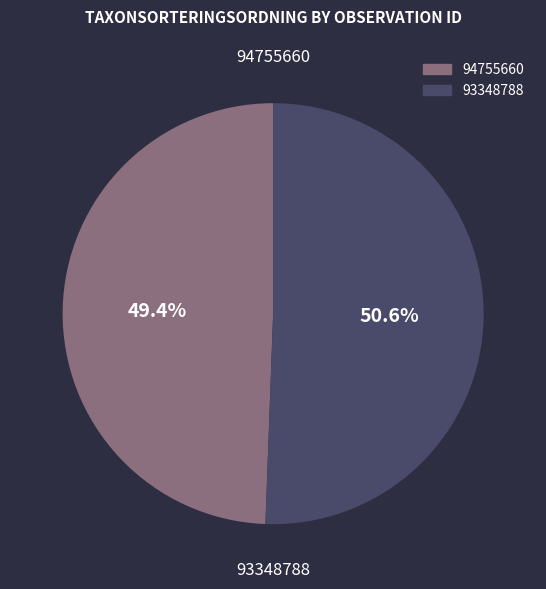

Combined, what portion of the pie is 94755660 and 93348788?

100.0%